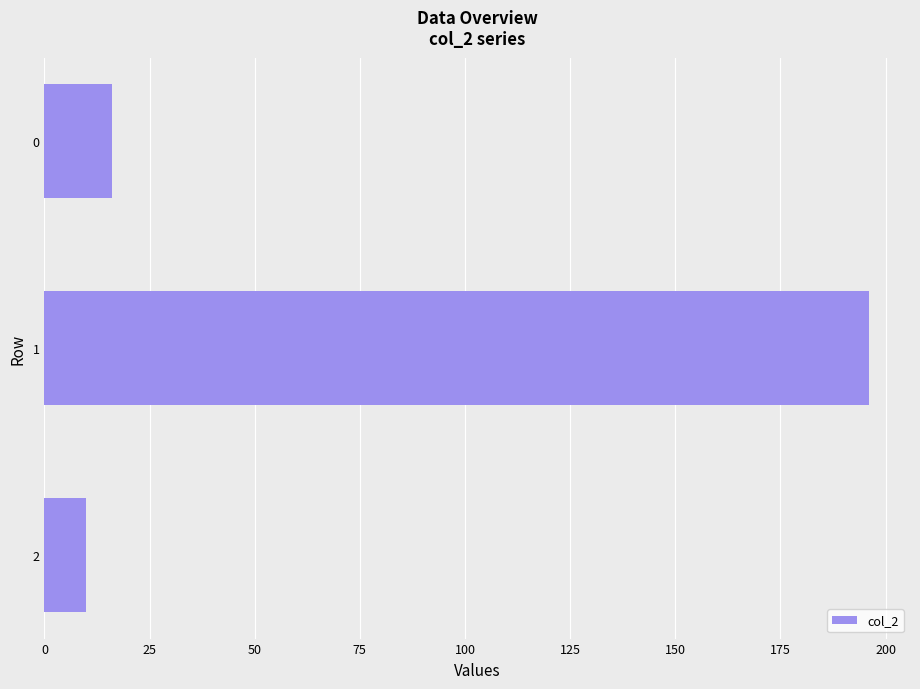

How many bars are there in total?

3